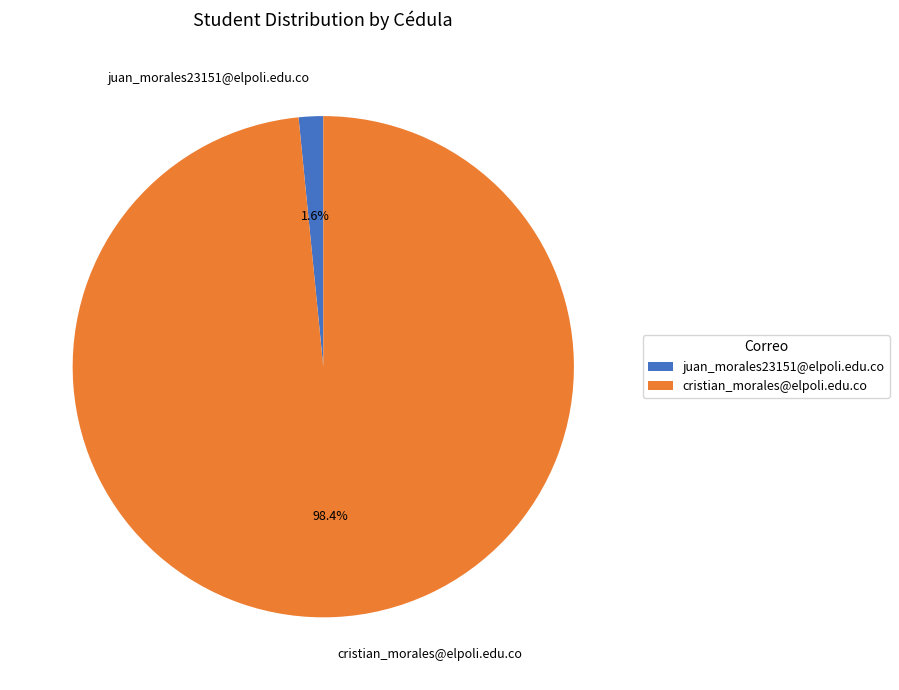

Combined, do juan_morales23151@elpoli.edu.co and cristian_morales@elpoli.edu.co account for over 50%?

Yes